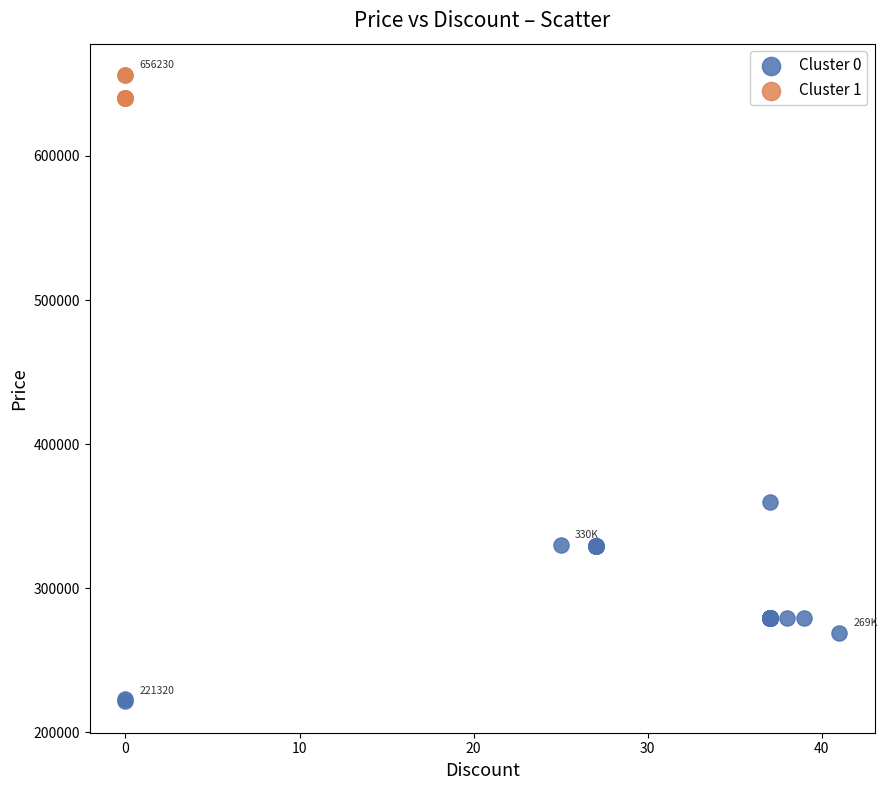

Which series has the widest spread of Y values?

Cluster 0